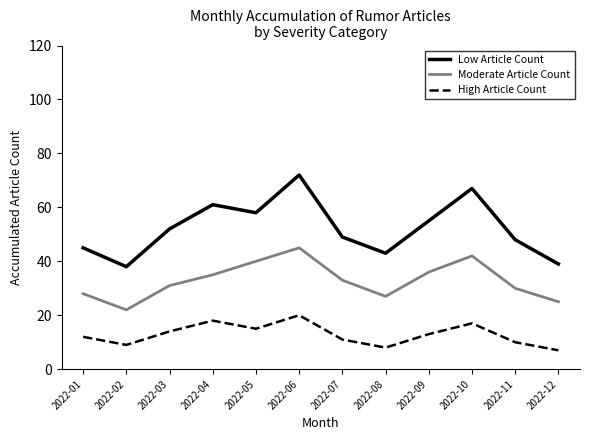

Which label corresponds to the smallest value in the chart?

2022-12